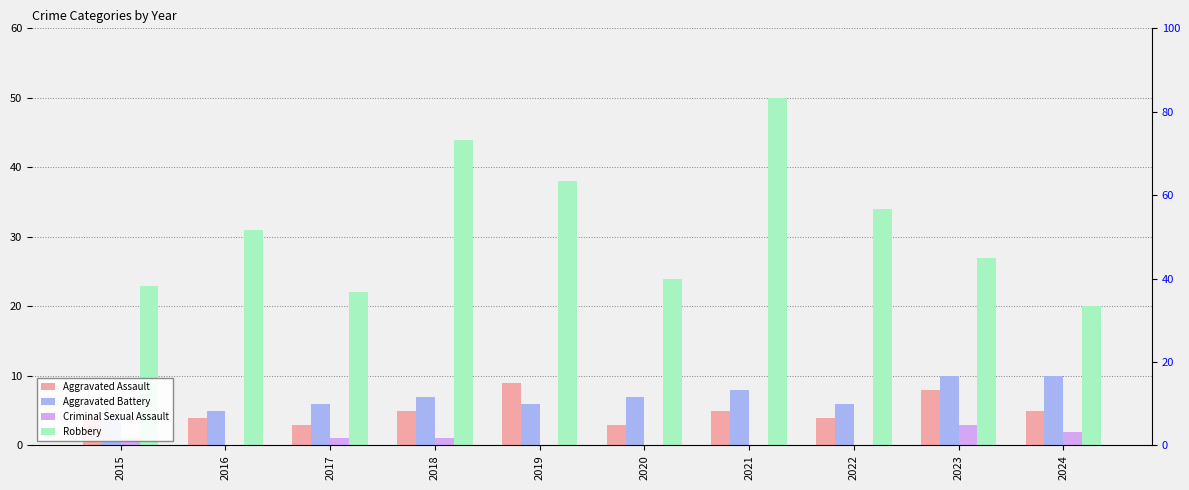

What is the highest value of the Aggravated Assault series?

9